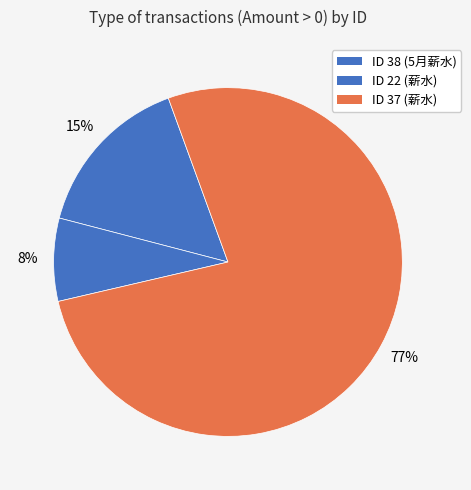

Rank the categories by value from highest to lowest.

ID 37 (薪水), ID 38 (5月薪水), ID 22 (薪水)